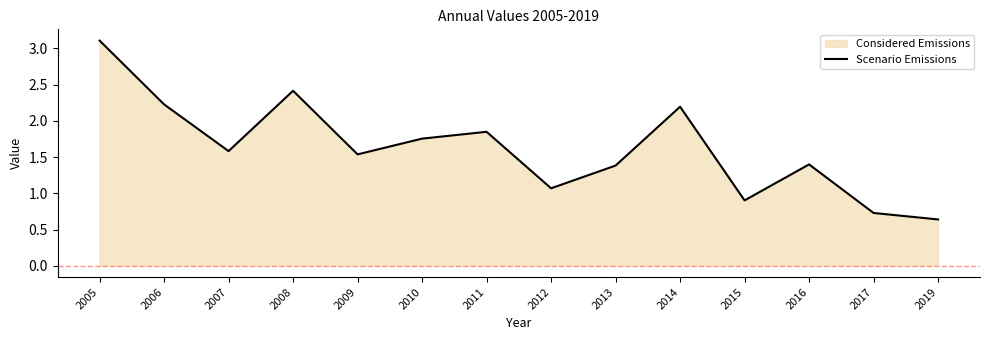

At which category does the chart reach its peak across all series?

2005